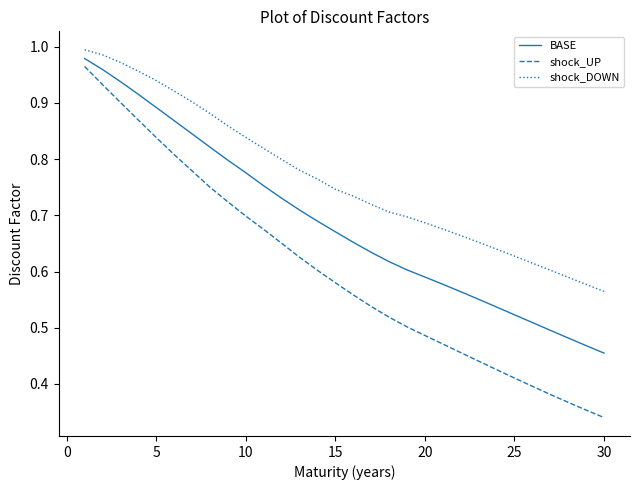

True or false: shock_UP and shock_DOWN cross at least once.

False